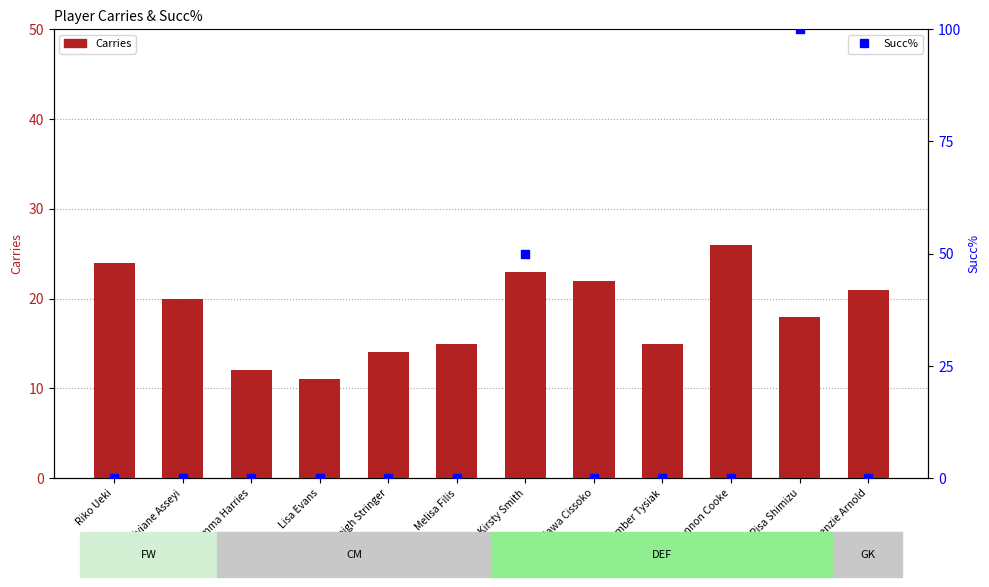

Which series has the largest Y range (max minus min)?

Succ%